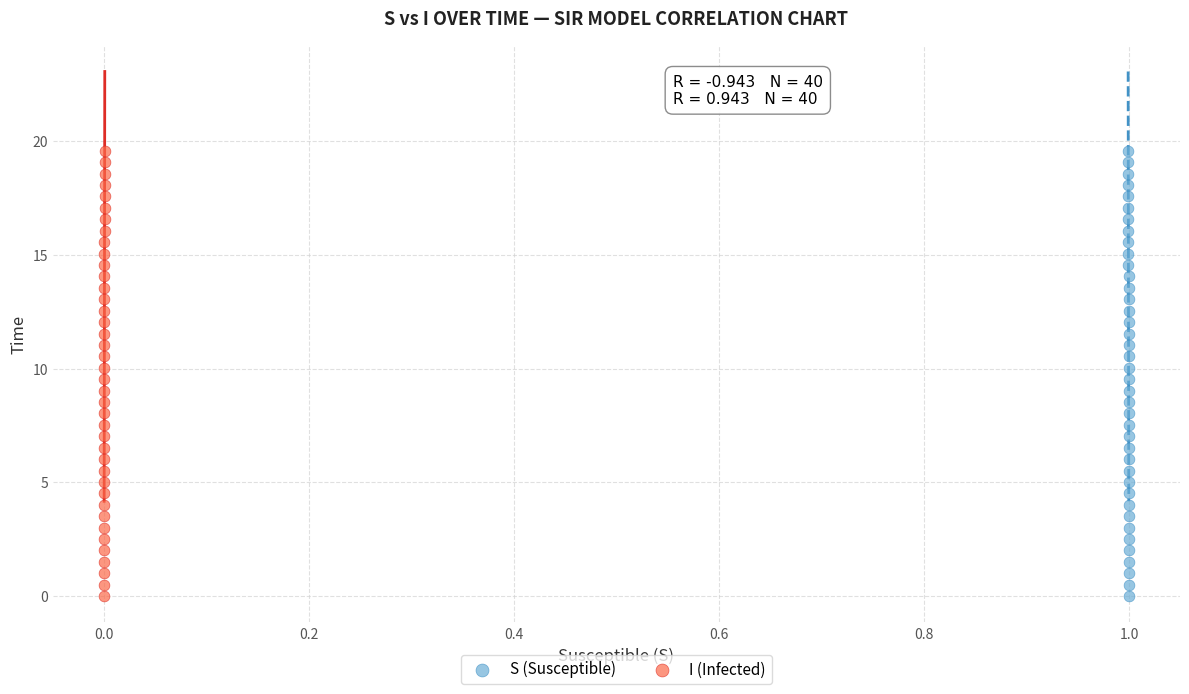

What are all the series names shown in the legend?

S (Susceptible), I (Infected)